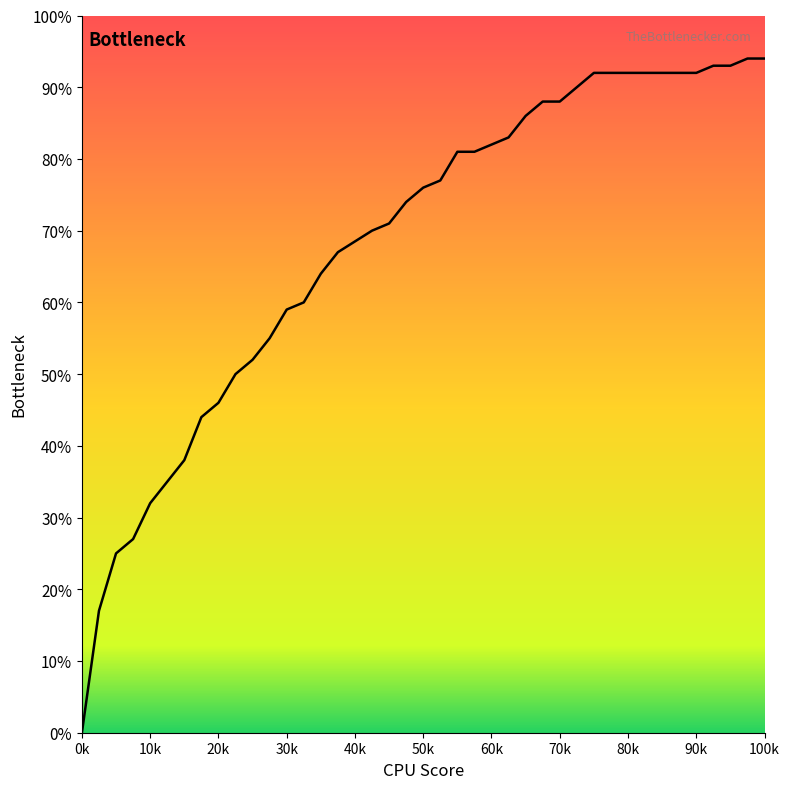

Does the chart display data point markers on the line(s)?

No